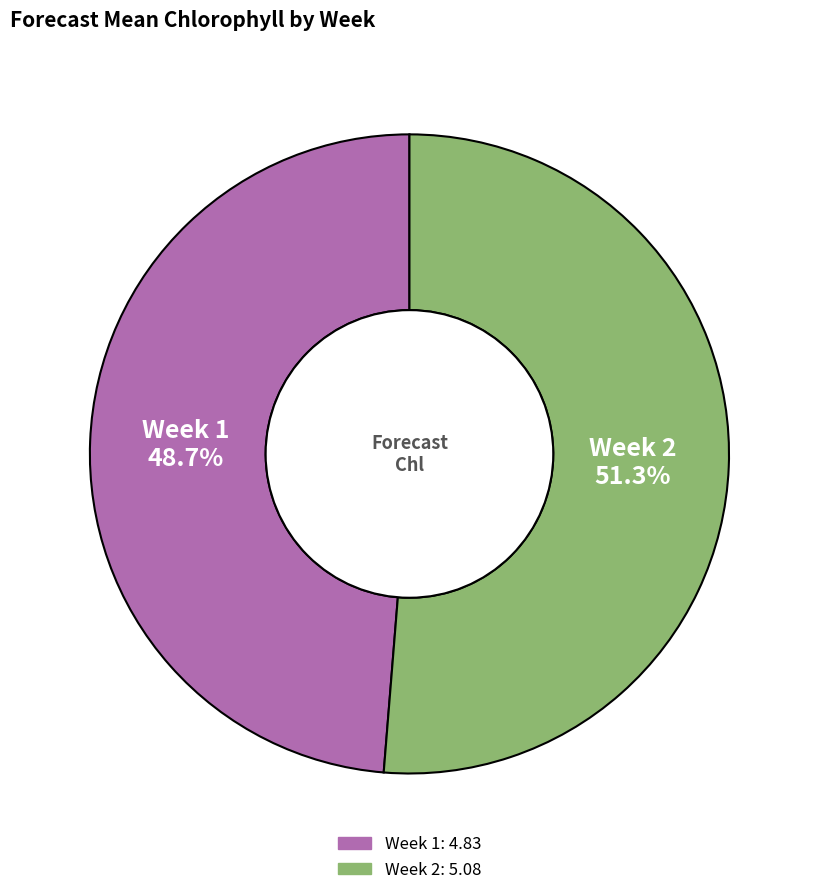

To the nearest percent, what is the difference between the Week 1 and Week 2 slice percentages?

3%